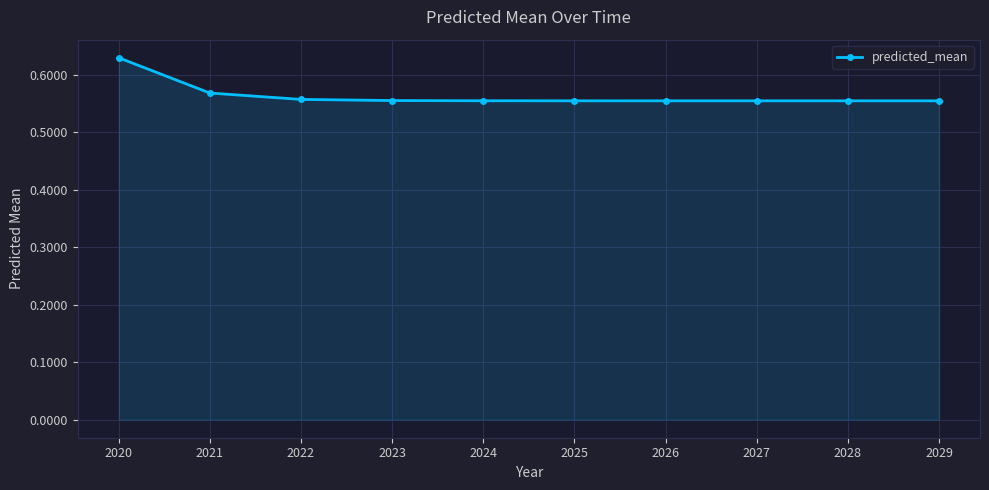

True or false: the data shows 0.2 at 2026.

False